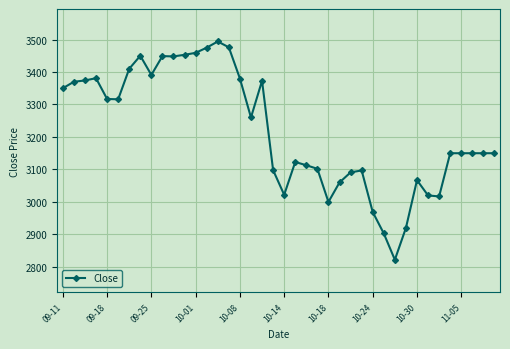

What is the average value?

3220